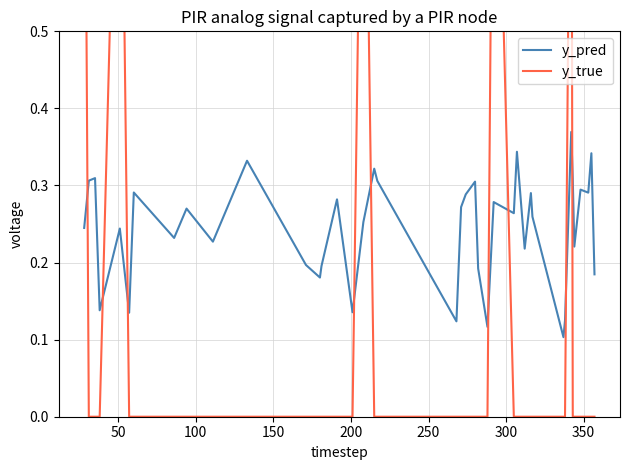

What are all the series names shown in the legend?

y_pred, y_true